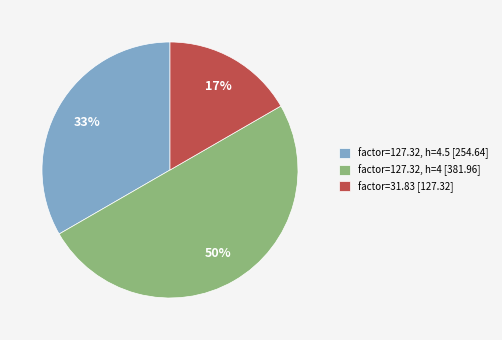

To the nearest percent, what is the difference between the largest and smallest slice percentages?

33%